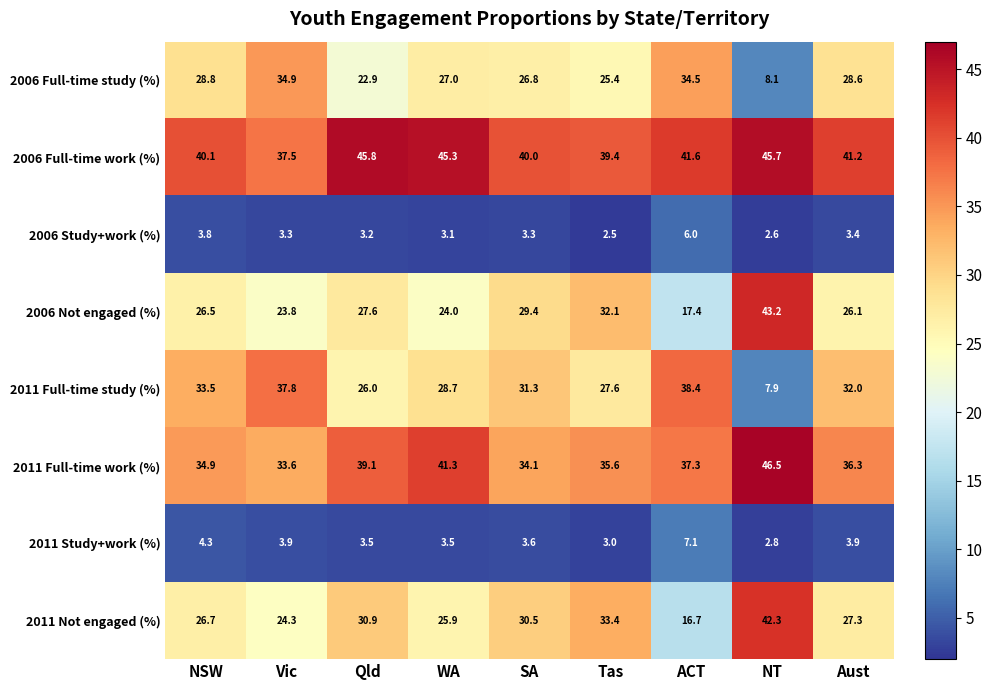

At ACT, list the series in order from largest to smallest.

2006 Full-time work (%), 2011 Full-time study (%), 2011 Full-time work (%), 2006 Full-time study (%), 2006 Not engaged (%), 2011 Not engaged (%), 2011 Study+work (%), 2006 Study+work (%)